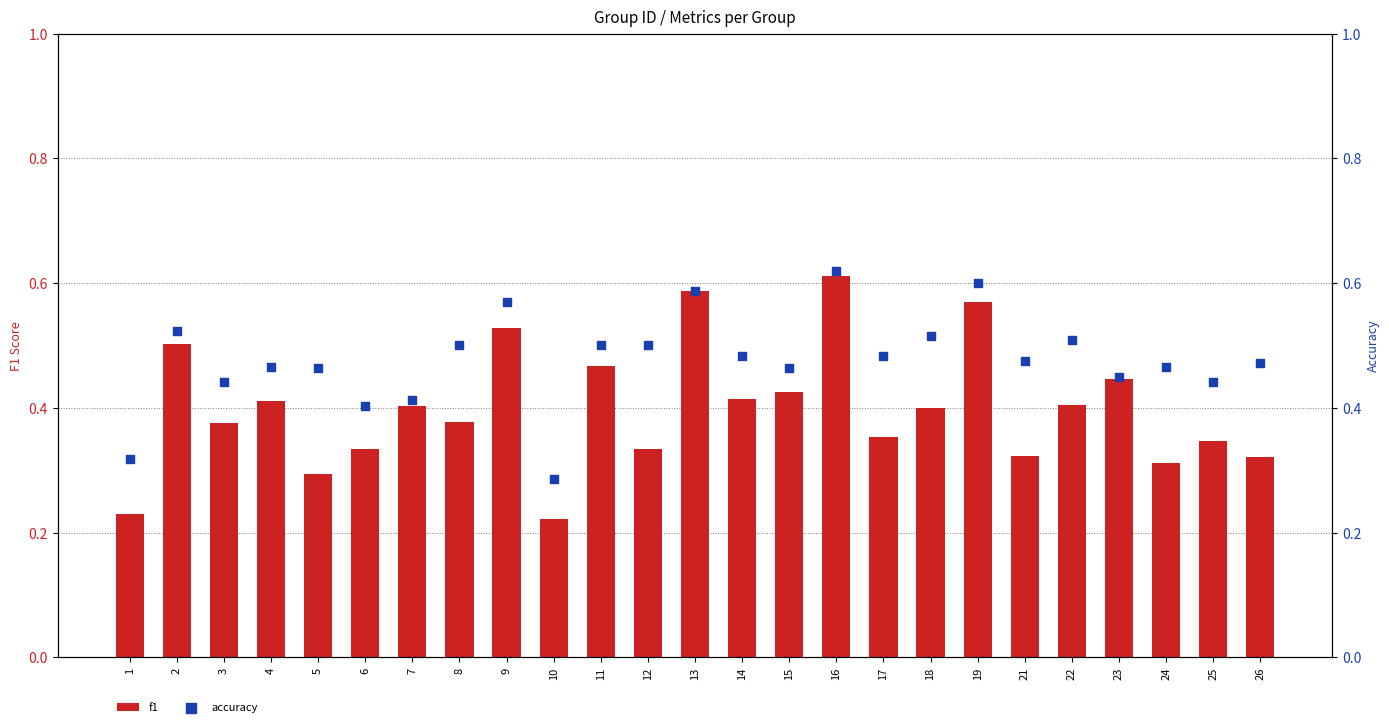

Which series has the largest total across all categories?

accuracy